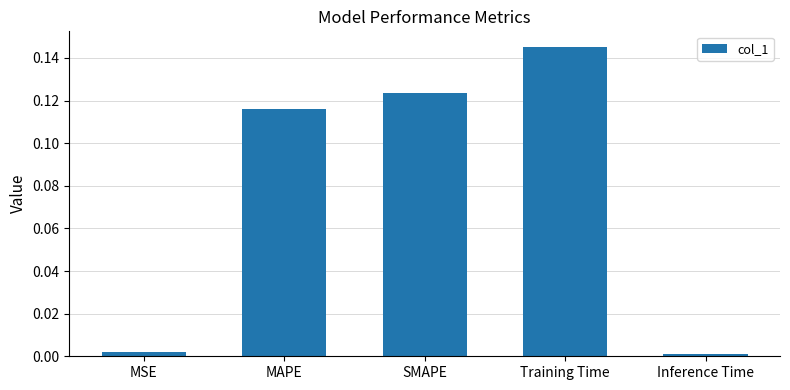

What is the label of the 2nd bar from the left?

MAPE